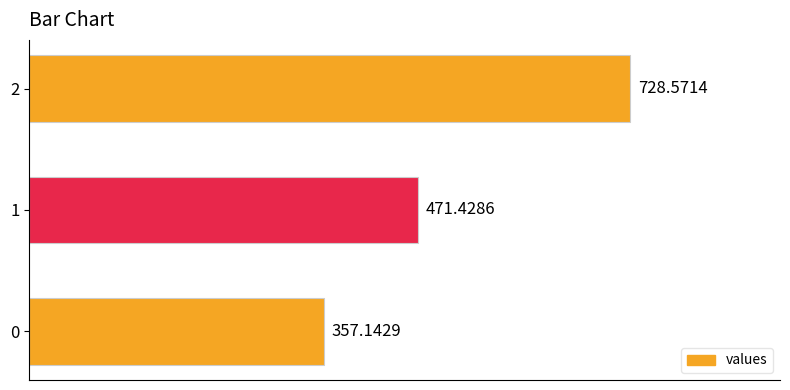

List the labels in order of value, largest first.

2, 1, 0